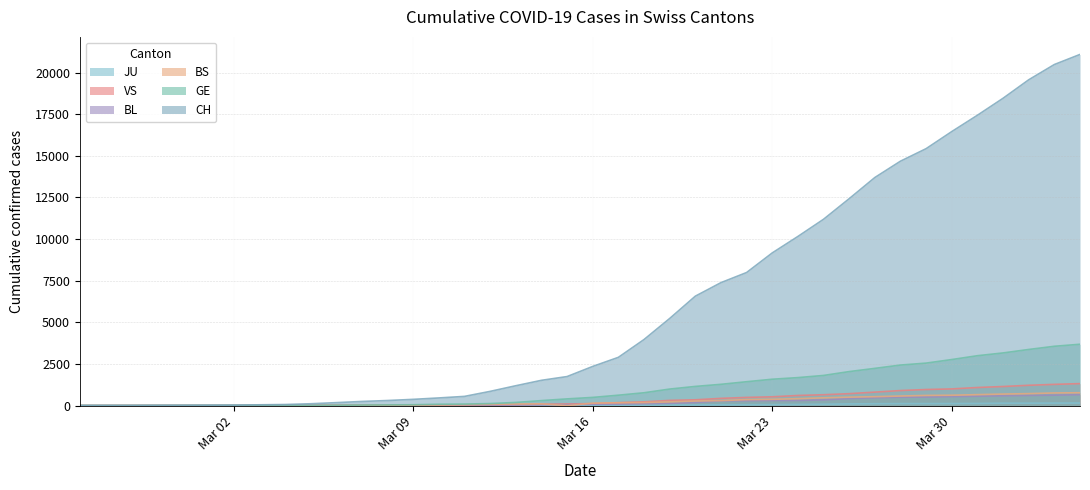

At which label does GE first exceed 490?

2020-03-17